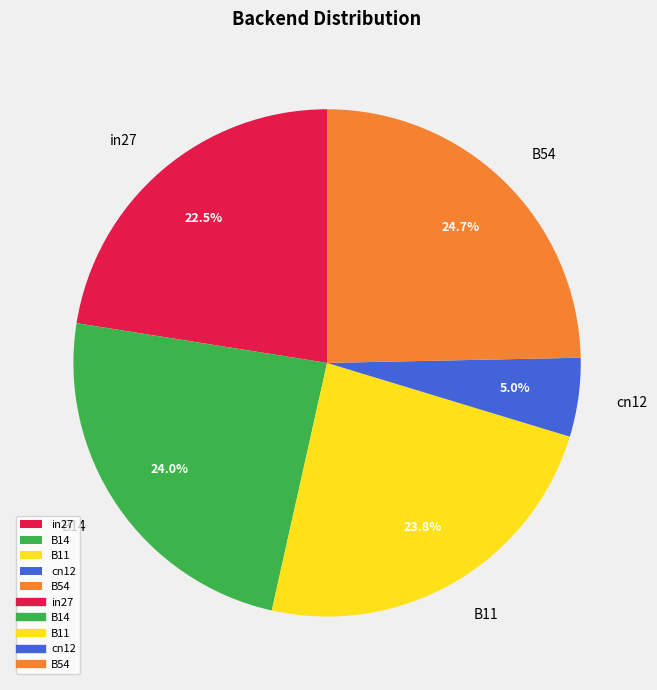

How many segments does this pie chart have?

5